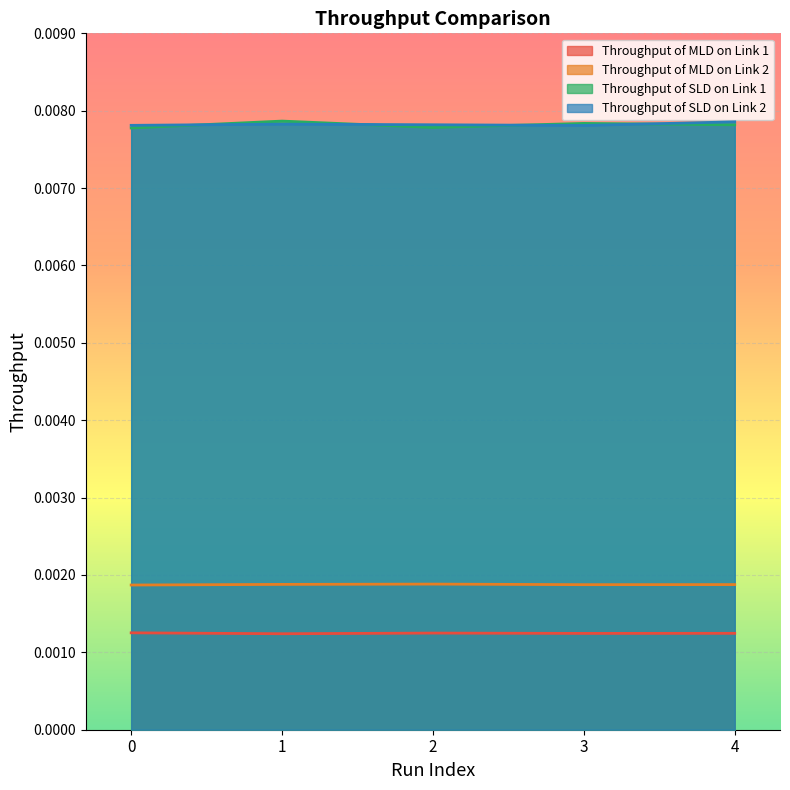

How many lines are shown in the chart?

4